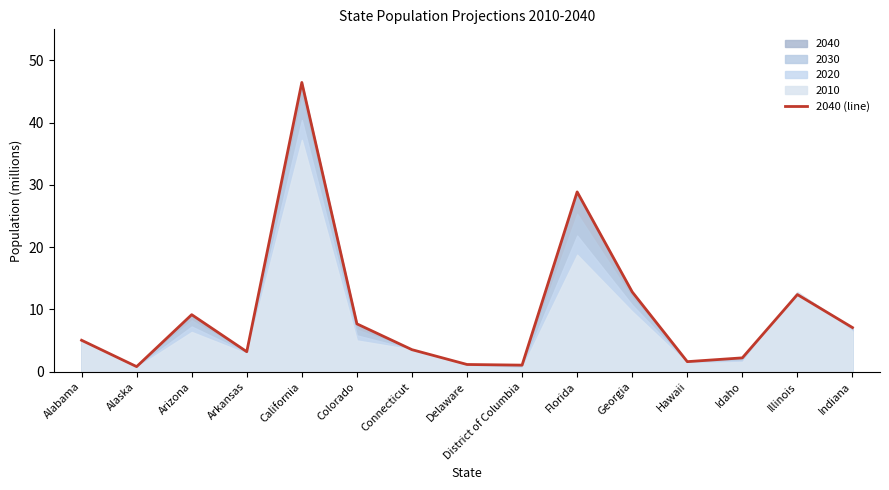

How many lines are shown in the chart?

1